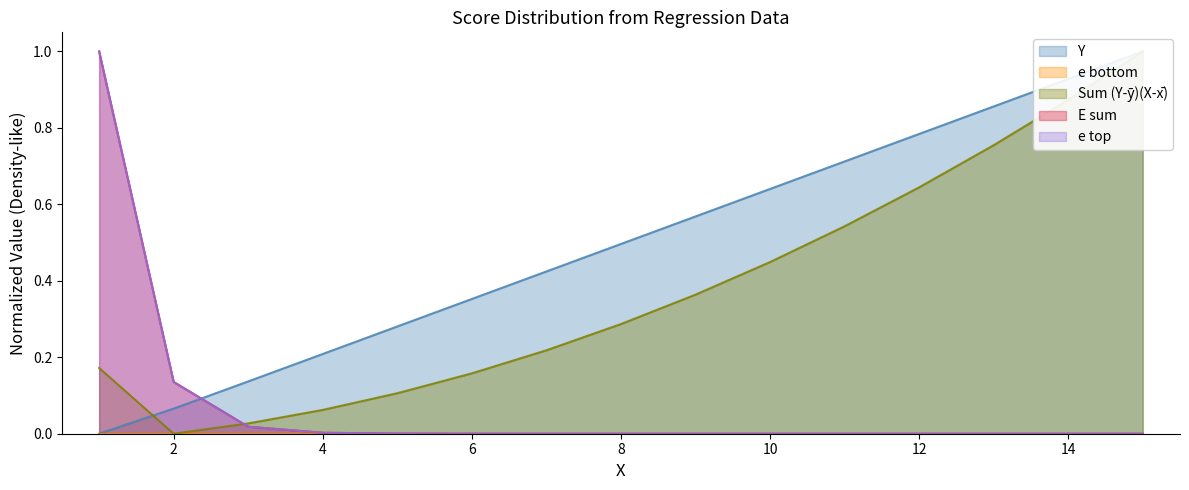

At how many categories does at least one series exceed 0?

15